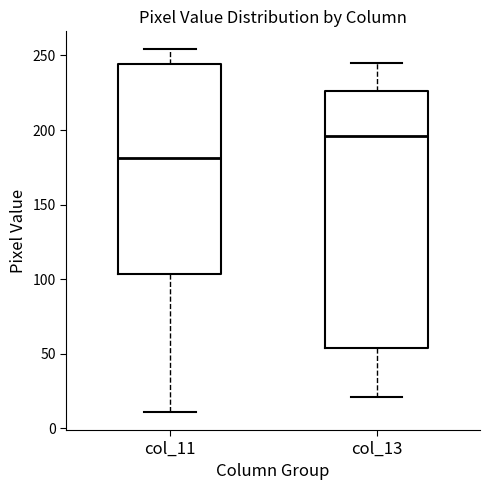

Reading left to right, transcribe this box plot: for each box, give where its median line is, the range the box spans, and where its two whiskers end, as read against the y-axis. The values are not printed on the chart, so give them approximately, as read against the axis.

col_11: median 180, box 105 to 245, whiskers 10 to 255
col_13: median 195, box 55 to 225, whiskers 20 to 245